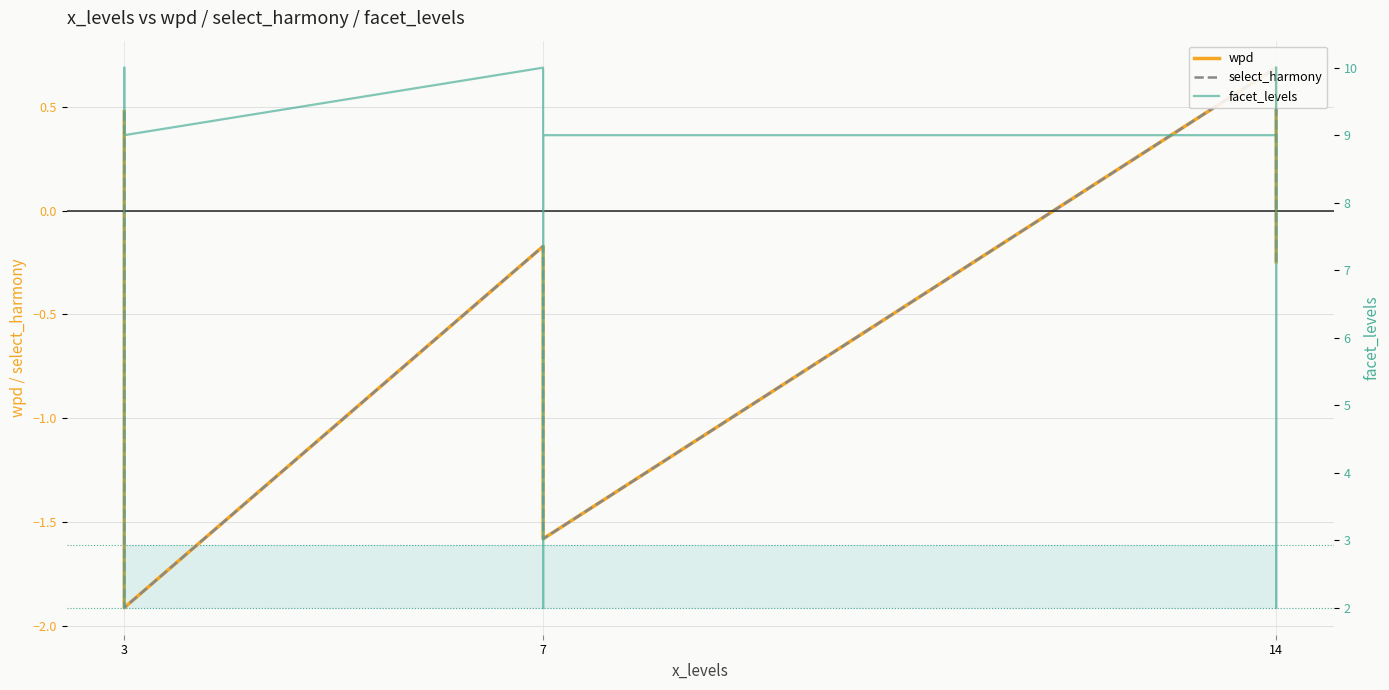

How many negative values does the wpd series have?

6